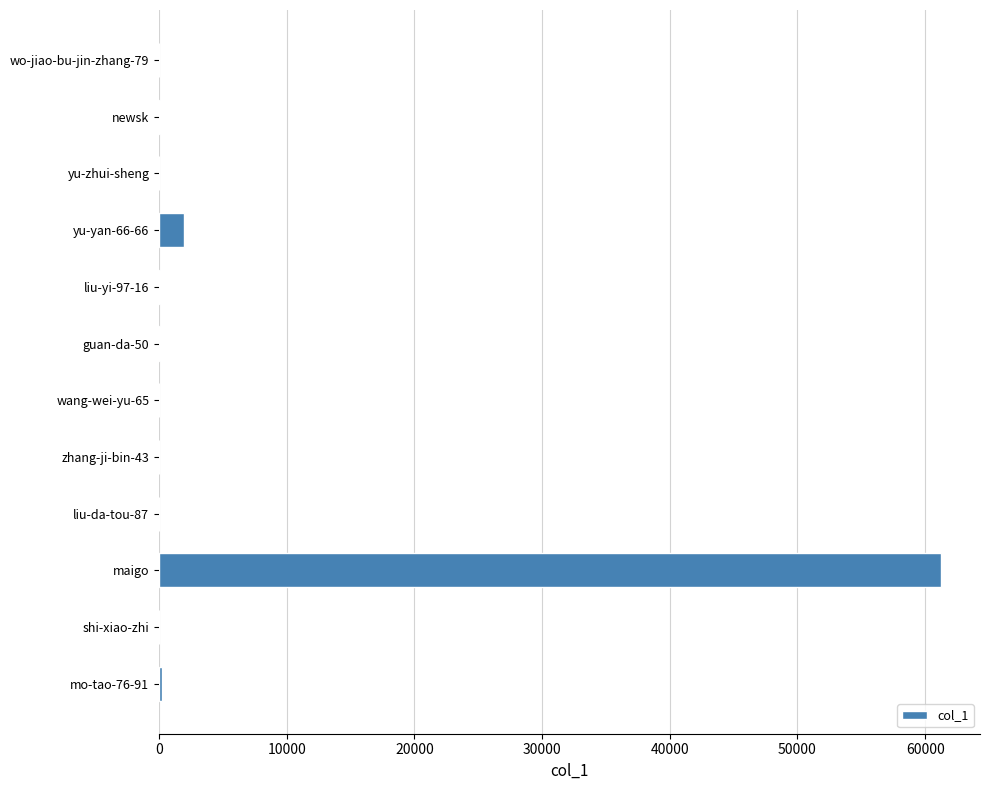

Are the bars horizontal?

Yes